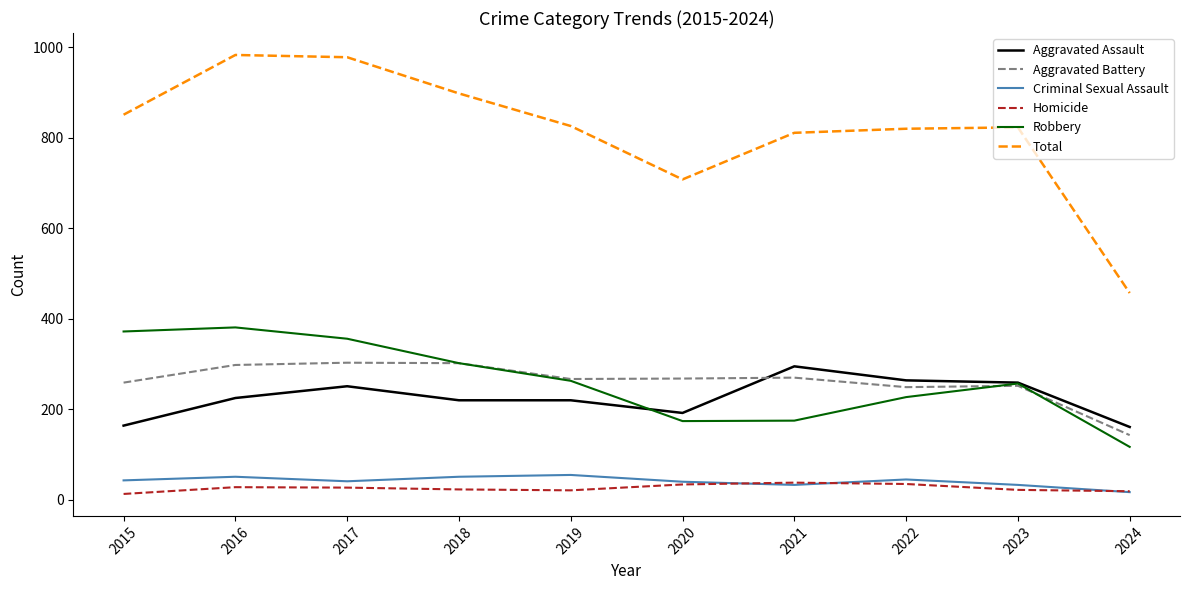

The value of Aggravated Battery at 2022 is 249. True or false?

True